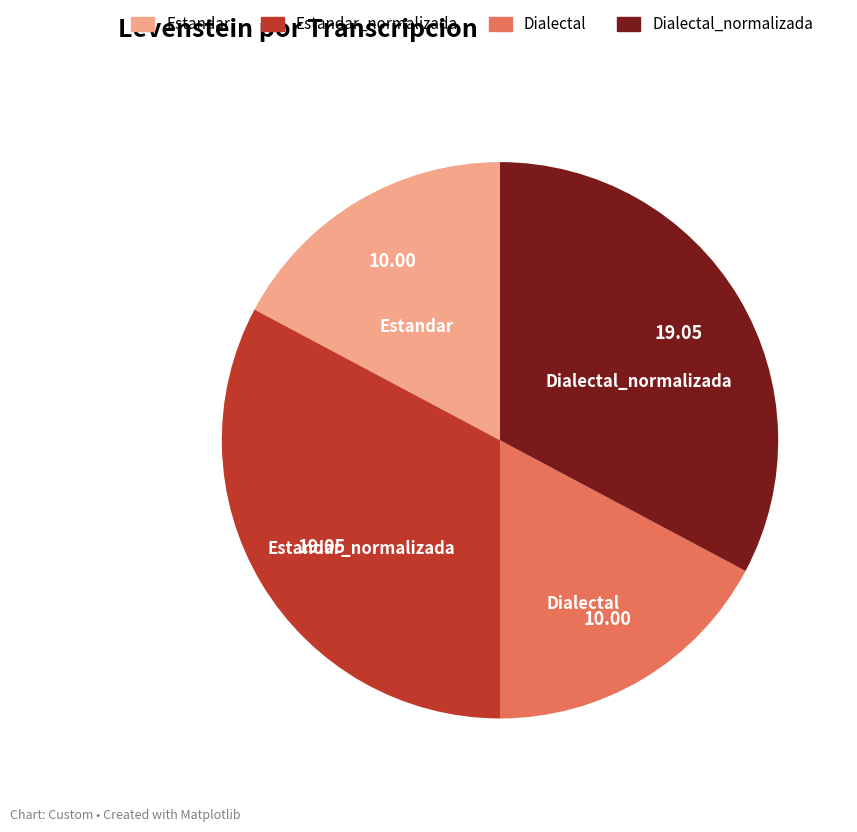

Is there any slice that represents more than half of the pie?

No